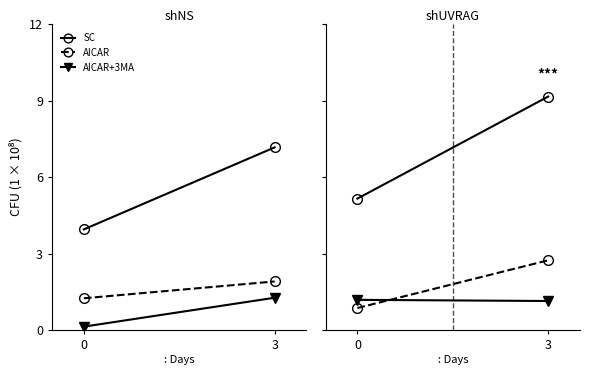

What is the minimum value for AICAR+3MA?

1.1